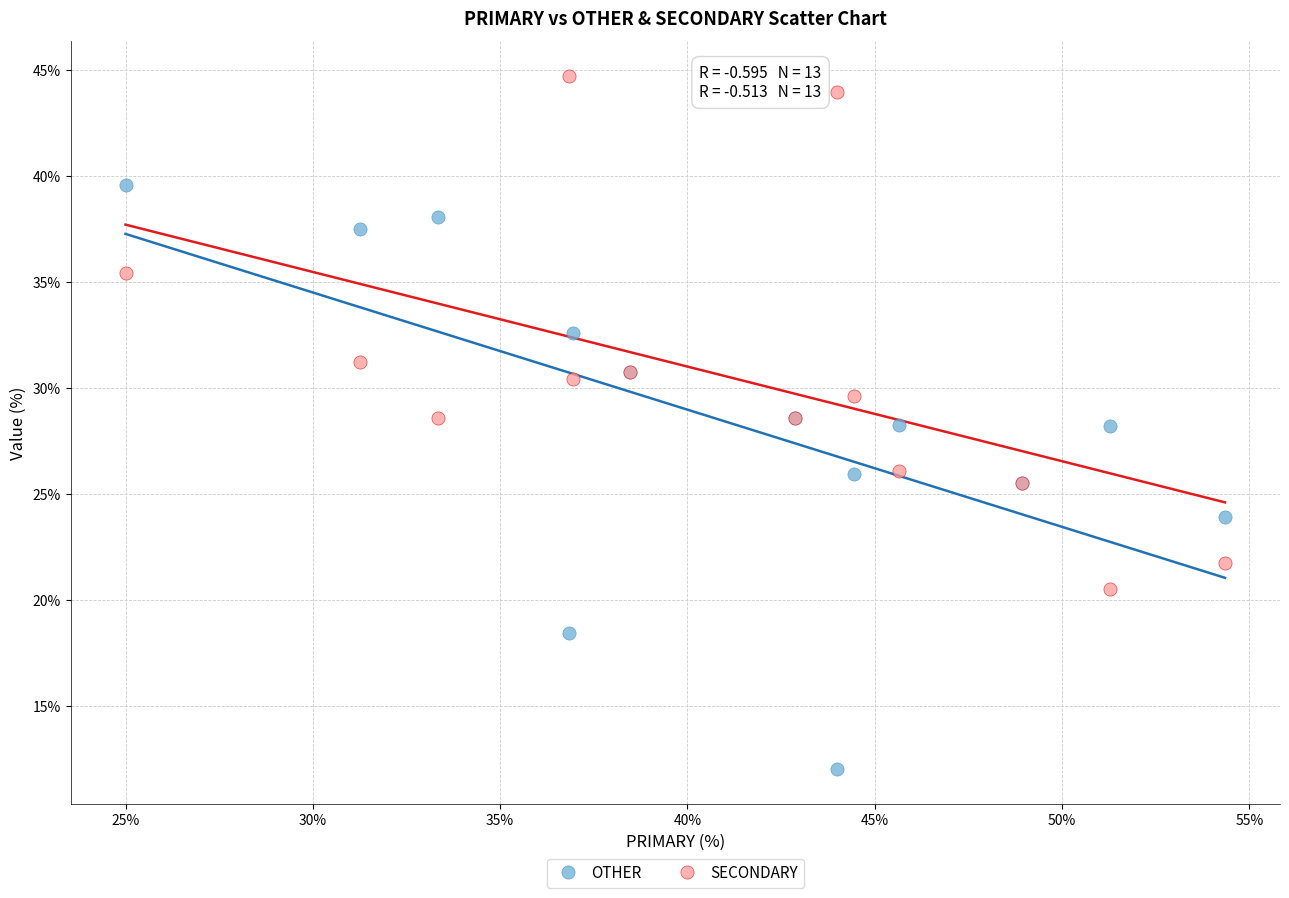

What is the X range (max minus min) for the scatter plot?

29.3